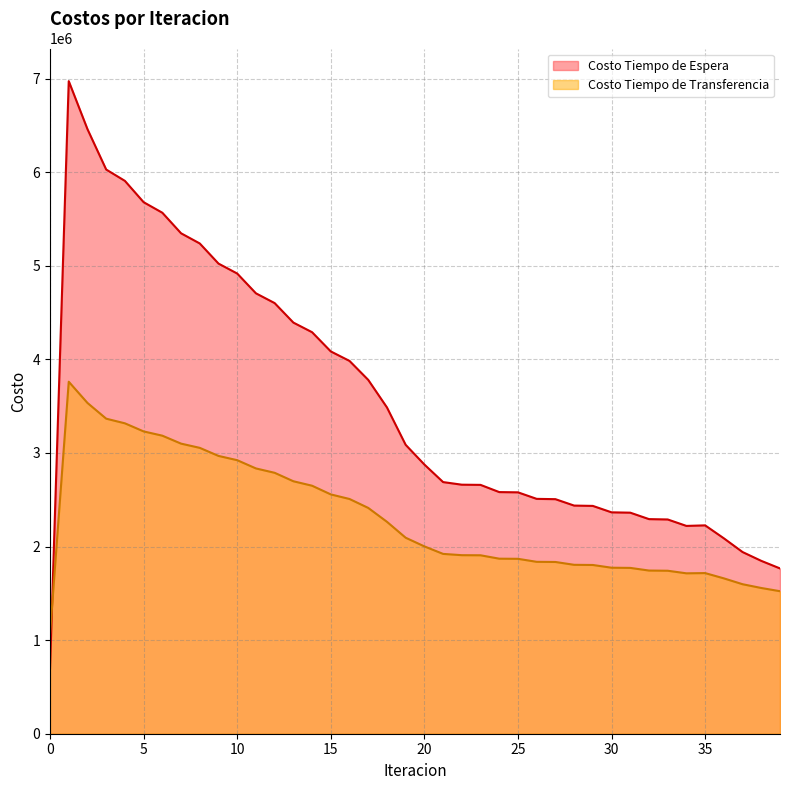

What is the sum of all Costo Tiempo de Espera values?

141565454.6